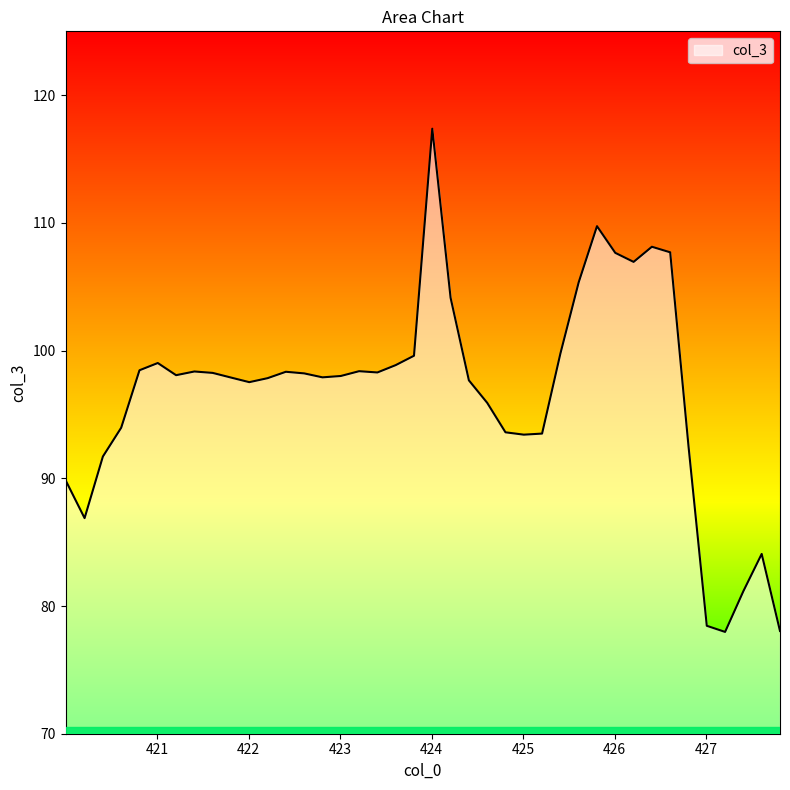

What is the greatest value displayed?

117.4